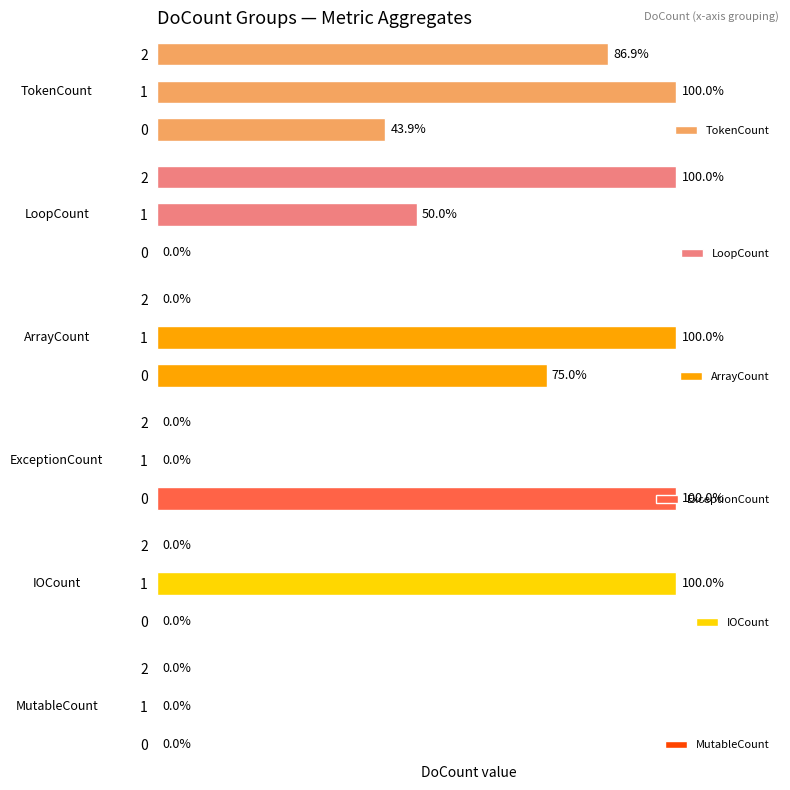

The IOCount series shows 34.1 at 1. True or false?

False